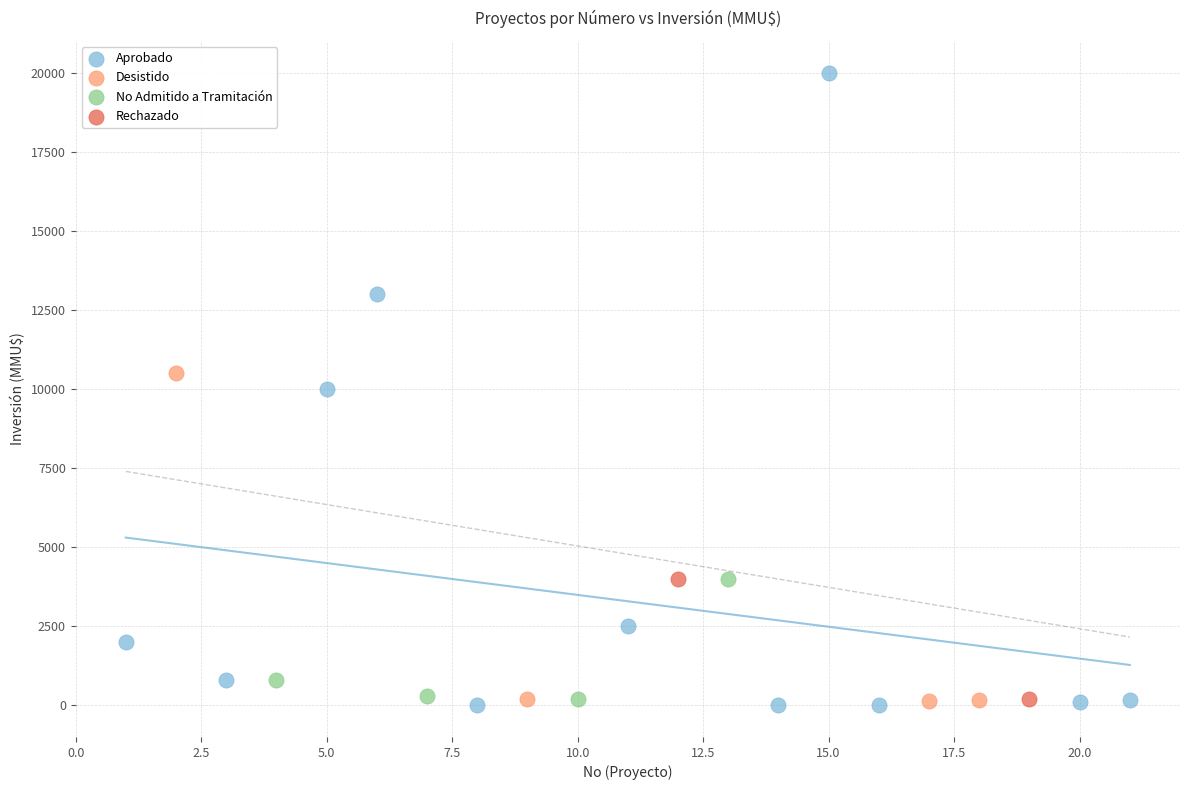

Which series contains the highest Y value?

Aprobado